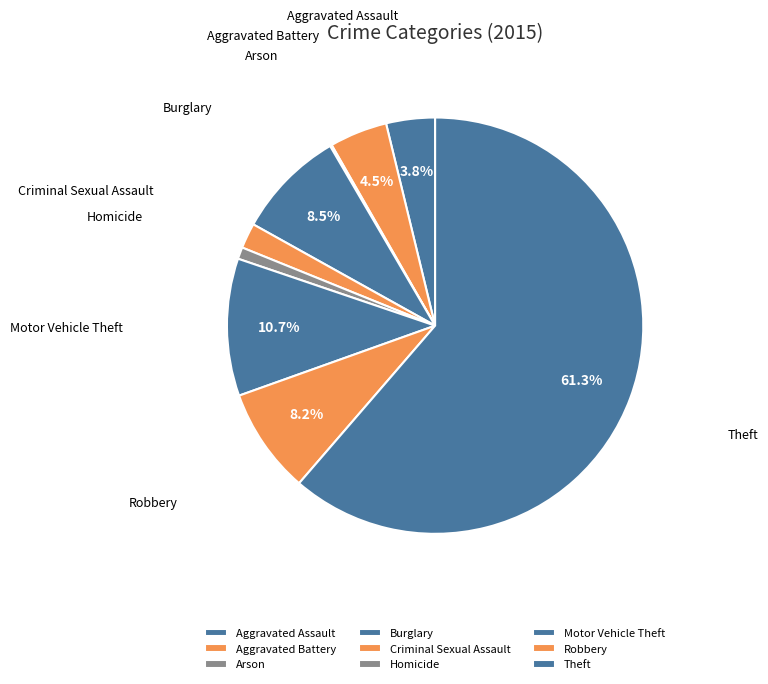

Between Motor Vehicle Theft and Theft, which is larger?

Theft